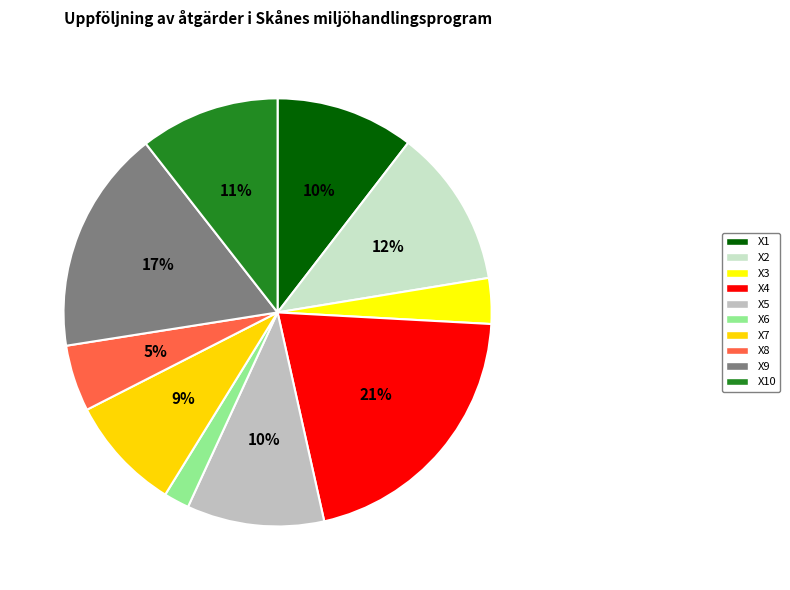

How many slices are in this pie chart?

10